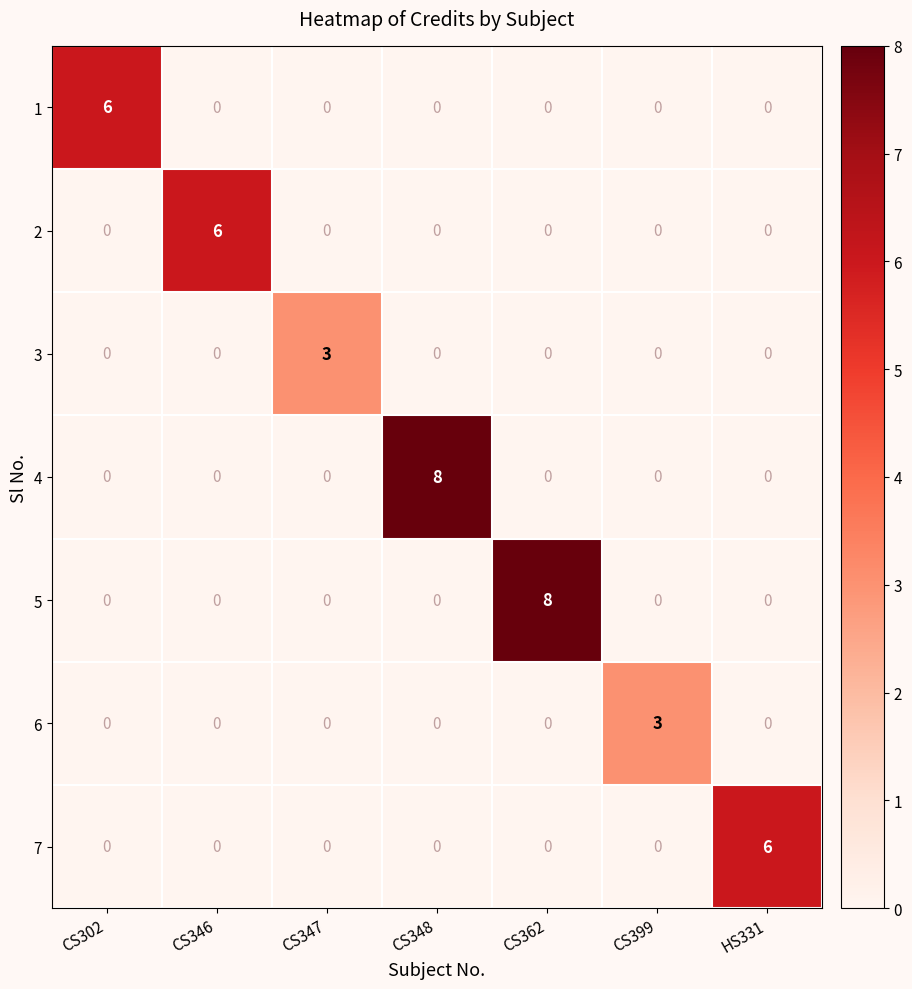

Which category has the highest value in the 2 series?

CS346